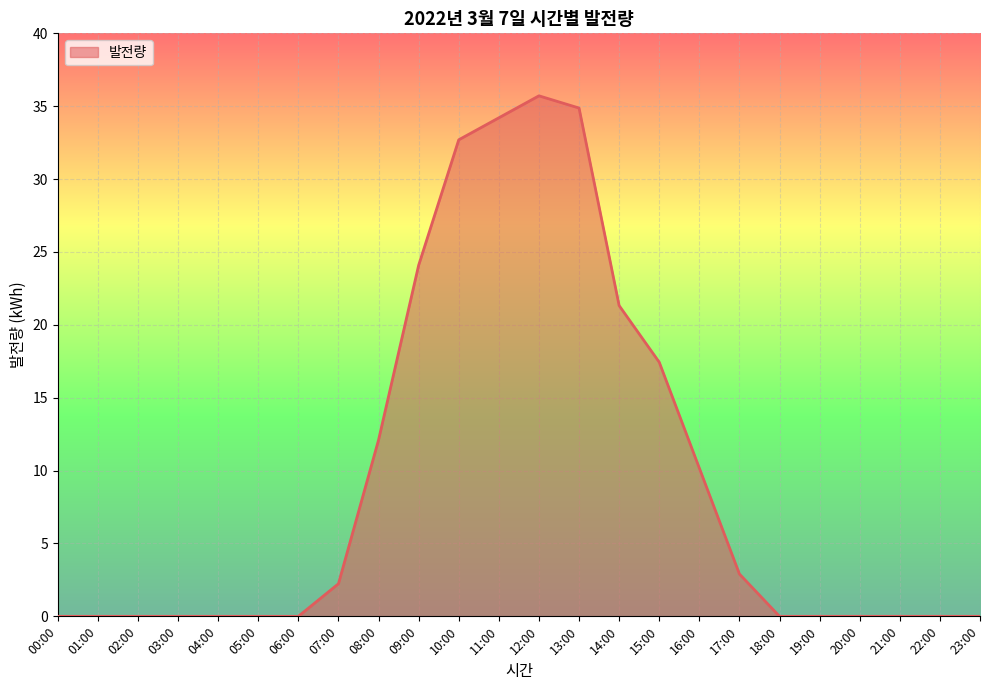

What is the ratio of the value at 07:00 to the value at 10:00?

0.1